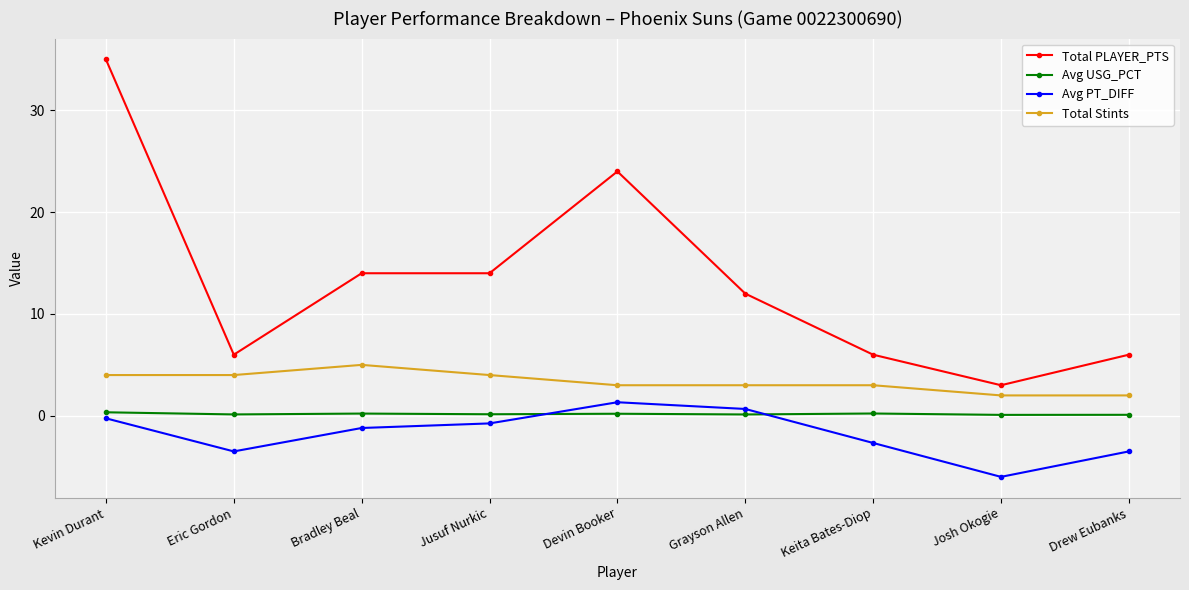

Which series has the widest spread of values?

Total PLAYER_PTS